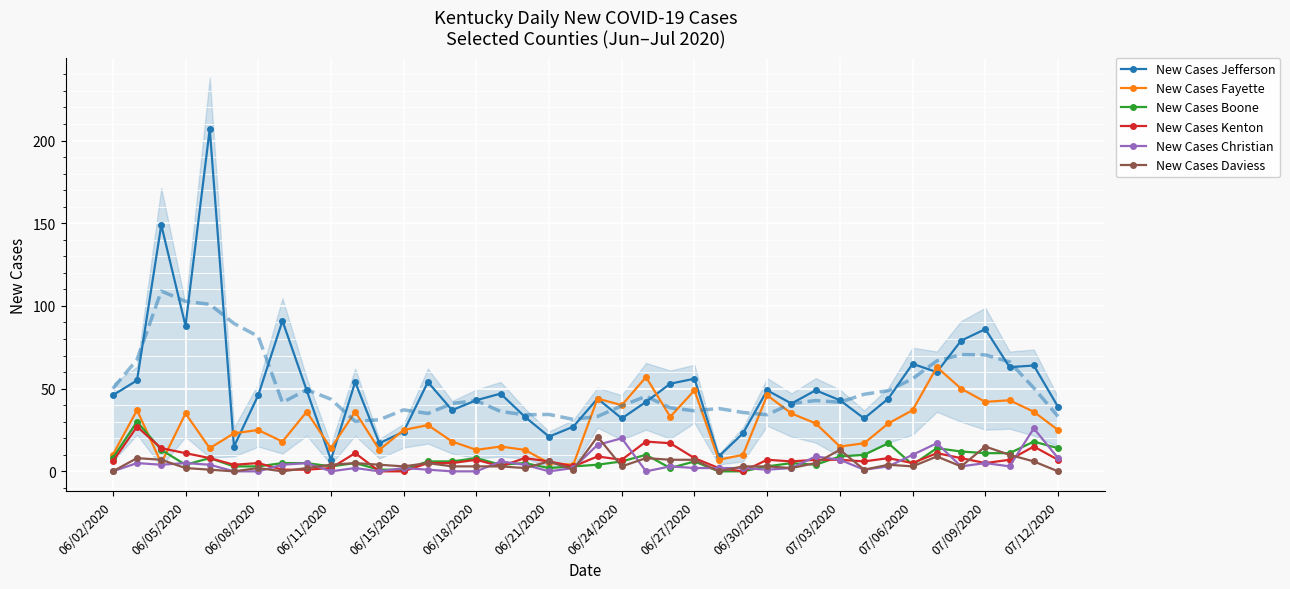

Which series has the largest total across all categories?

New Cases Jefferson